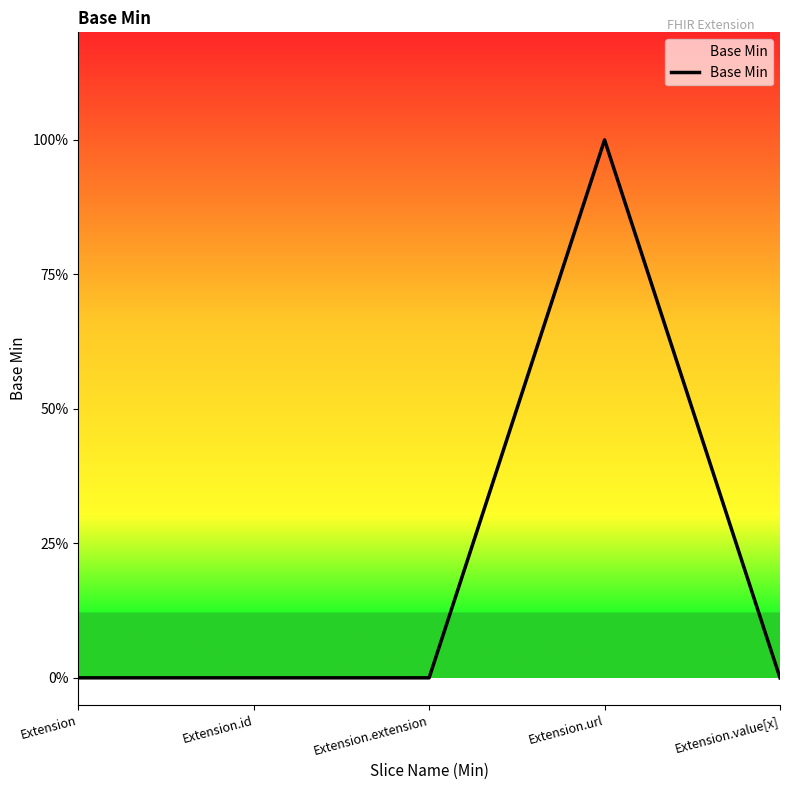

Rank the categories by value from lowest to highest.

Extension, Extension.id, Extension.extension, Extension.value[x], Extension.url